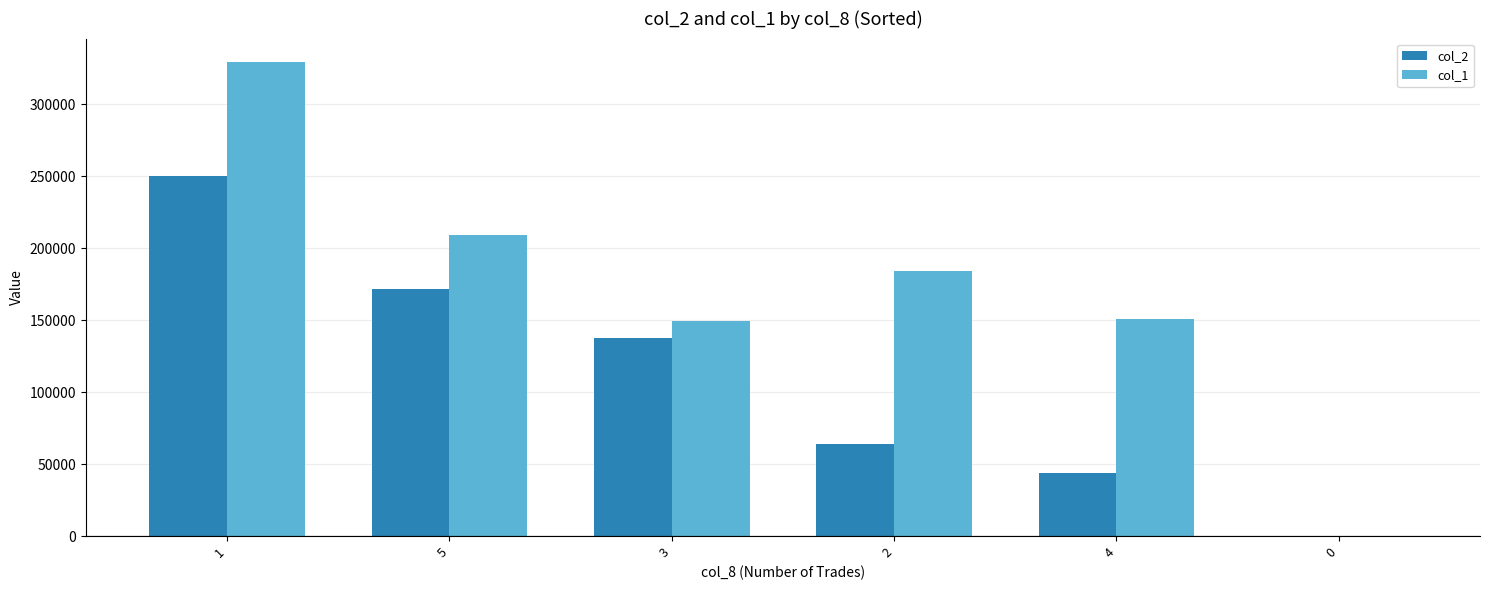

Count the number of categories in the chart.

6